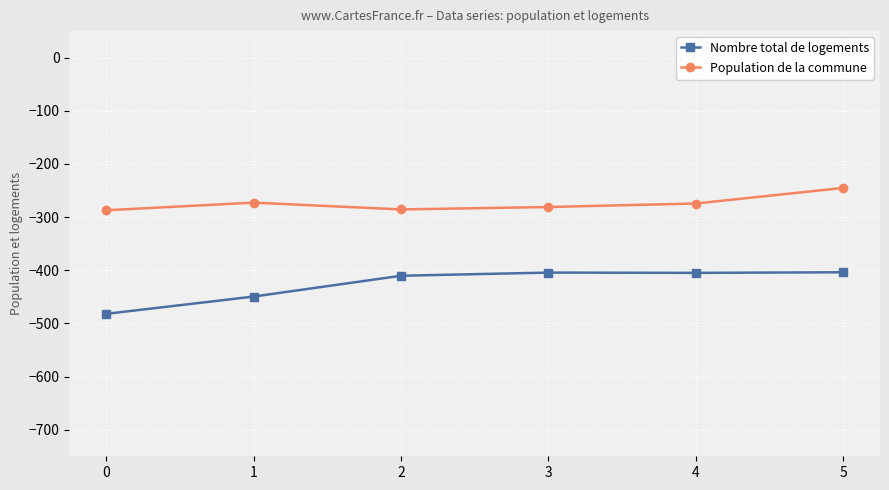

True or false: Nombre total de logements has more than 2 points higher than both neighbors.

False